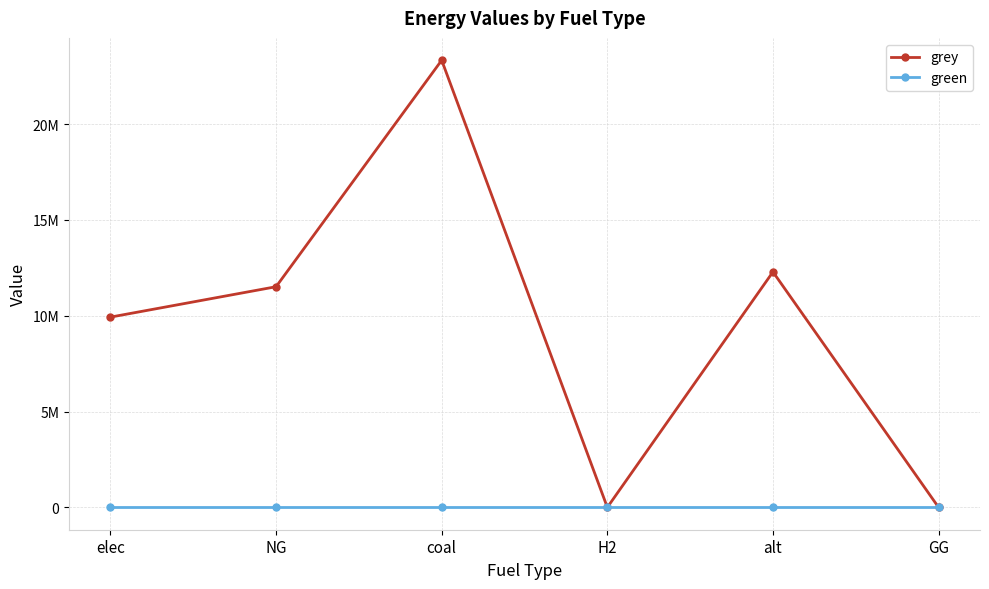

In grey, how many points are lower than both neighbors (excluding endpoints)?

1